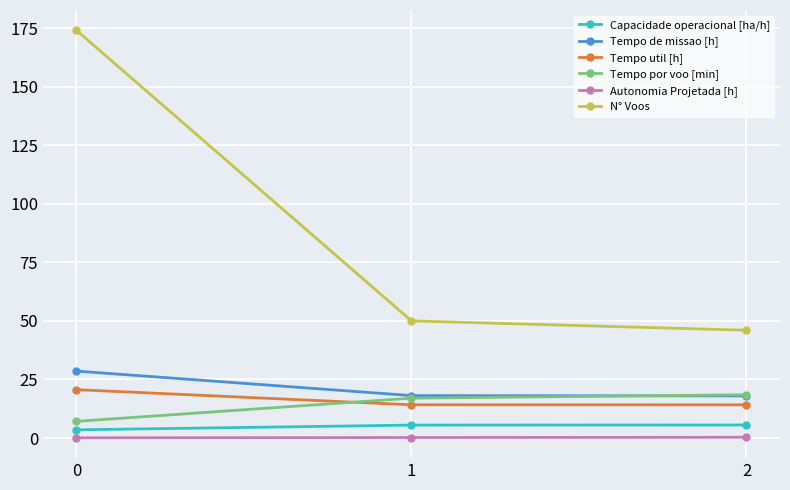

Between 0 and 2, which series saw the biggest shift?

N° Voos